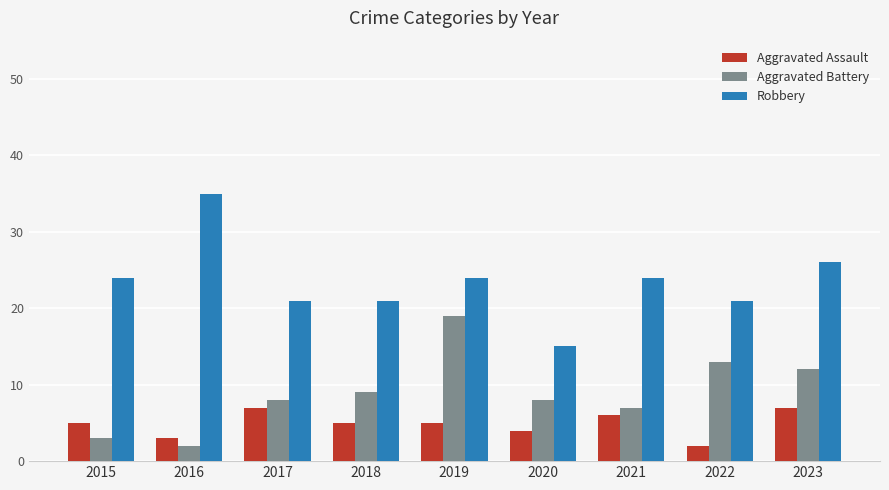

How many data points does each series have?

9